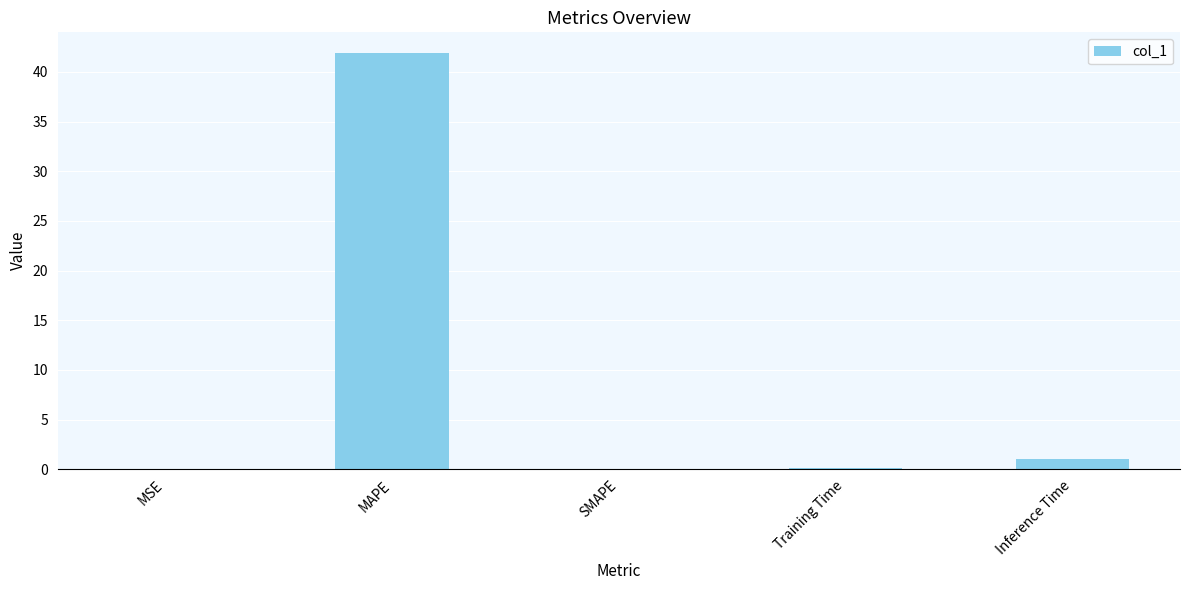

The chart shows a value of 66.1 at MAPE. True or false?

False